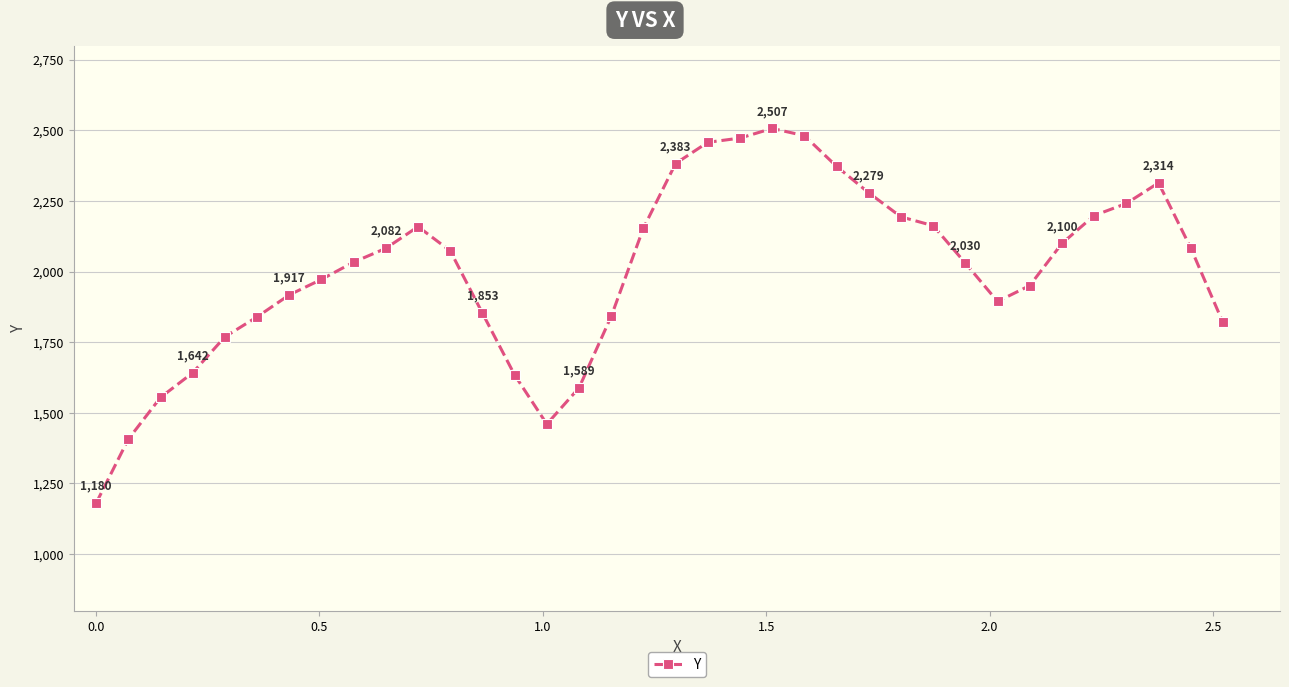

True or false: there are more than 1 points higher than both neighbors.

True